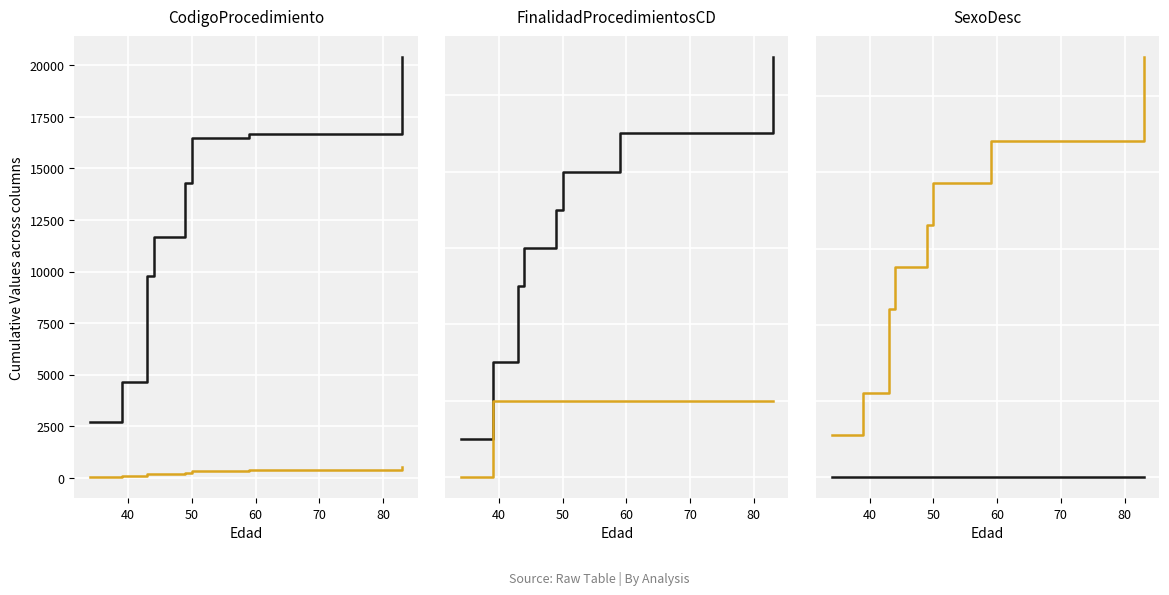

What is the difference between the second highest and minimum values in the AmbitosProcedimientoCD series?

2